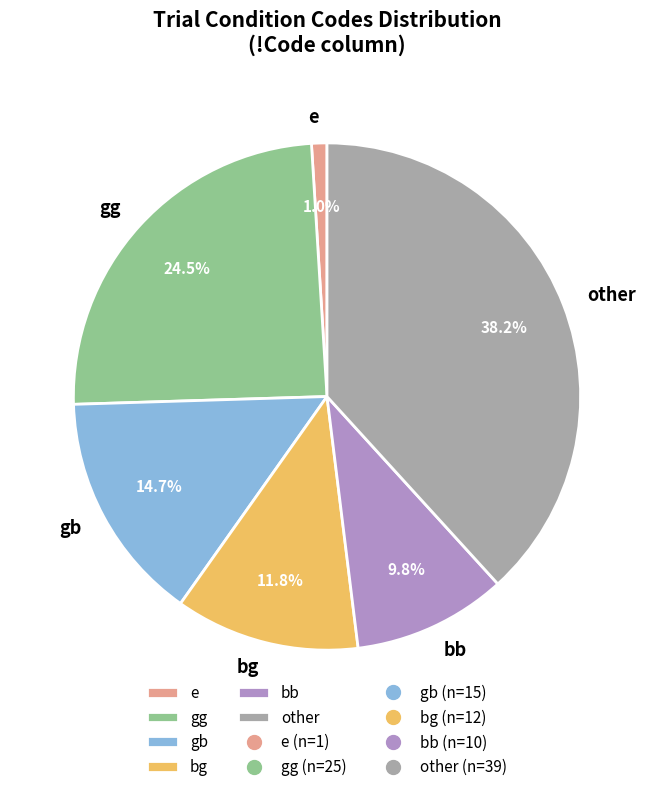

Does any single category account for the majority?

No